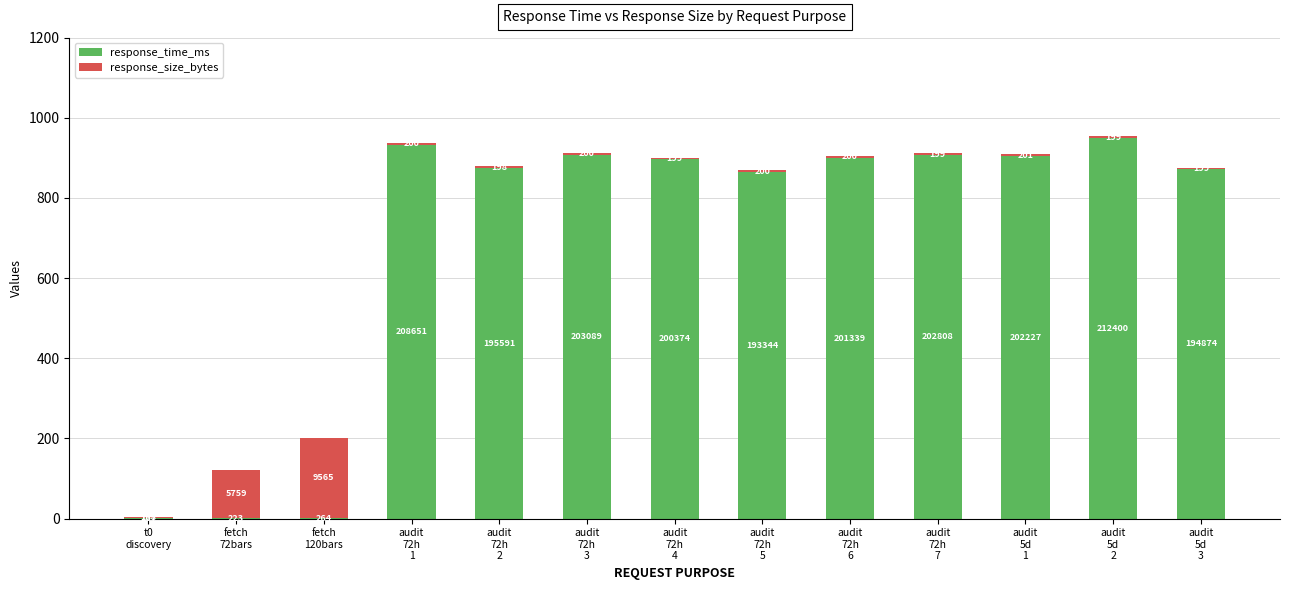

List the series in order of their peak value, highest first.

response_time_ms, response_size_bytes